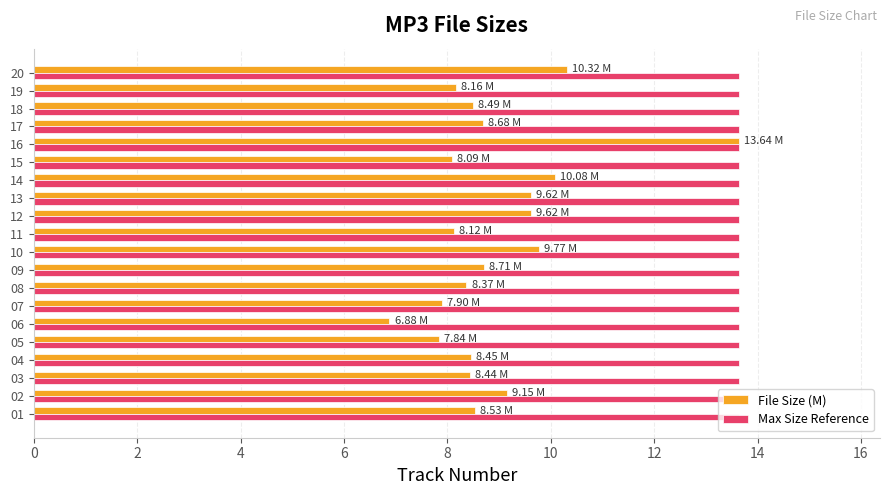

At which category is the sum across all series the highest?

16